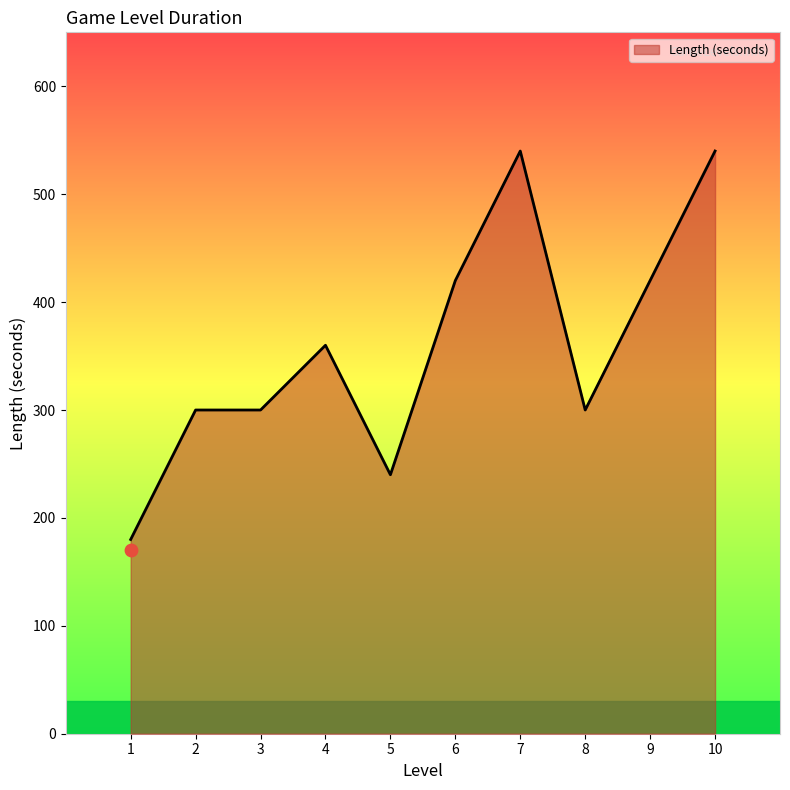

Approximately how many times larger is the value at 9 compared to 2?

1.4